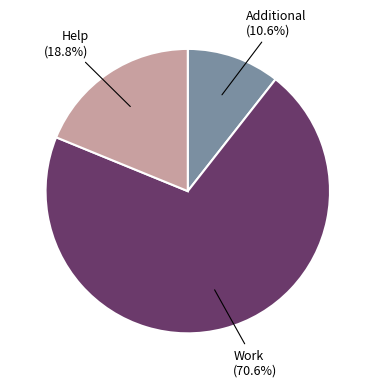

Which slice represents more than half of the pie?

Work